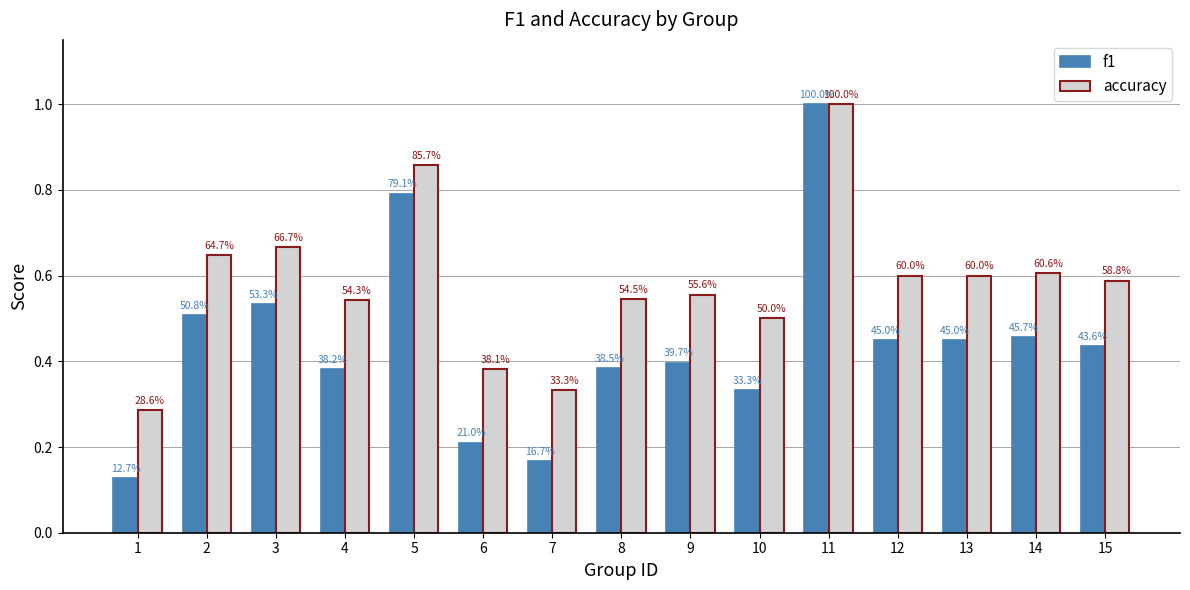

Which label corresponds to the smallest value in the chart?

1